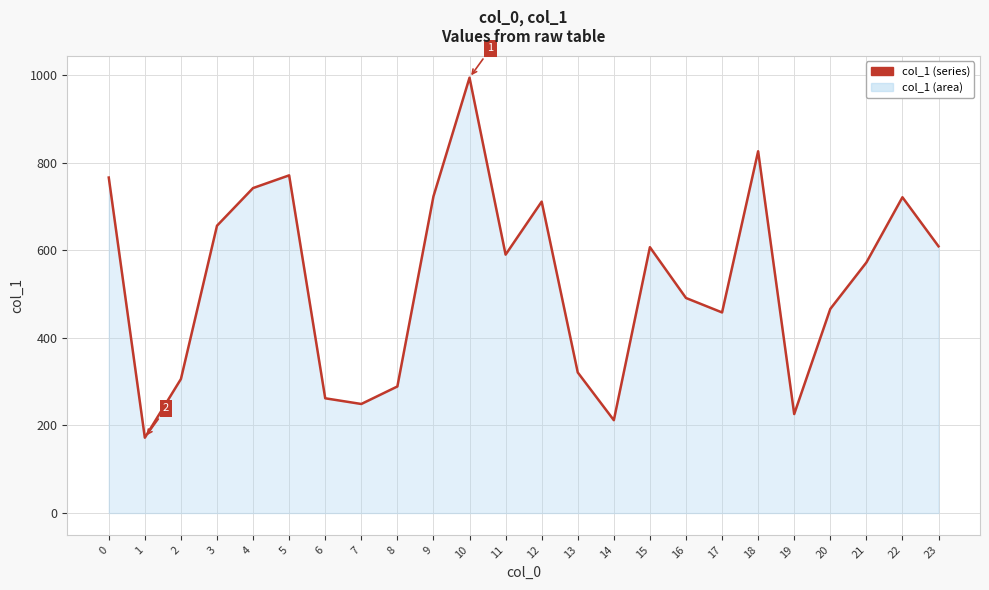

How many lines are shown in the chart?

1